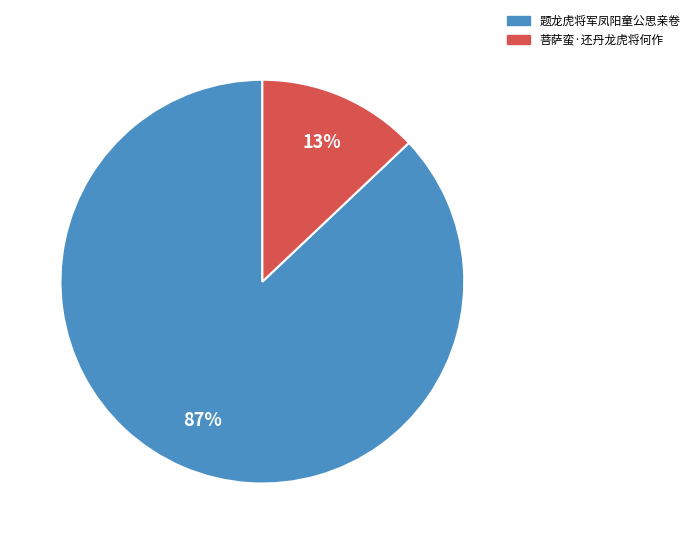

To the nearest percent, what portion does 菩萨蛮·还丹龙虎将何作 represent?

13%